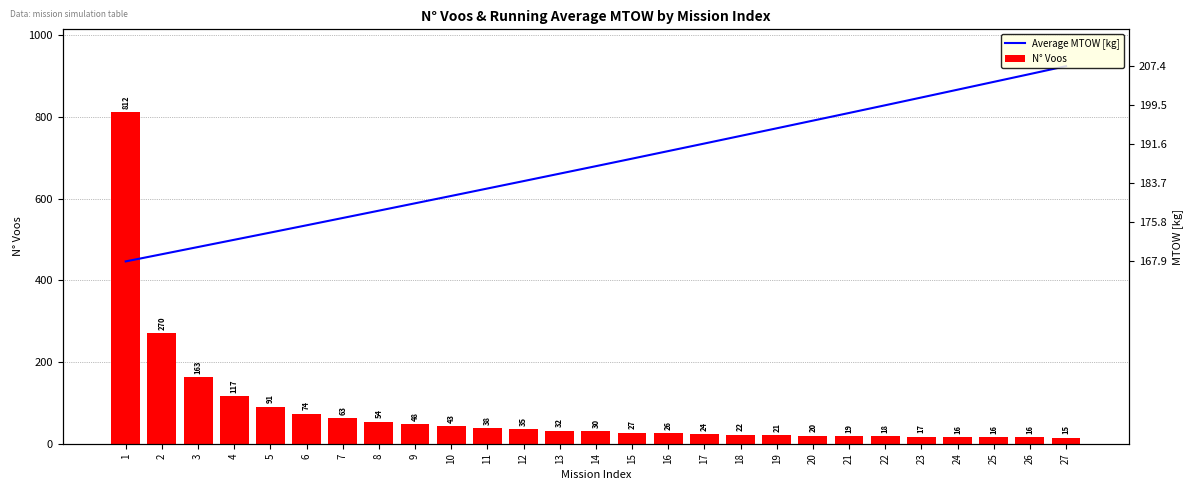

What is the value of the N° Voos bar at the 18th from the left?

22.0